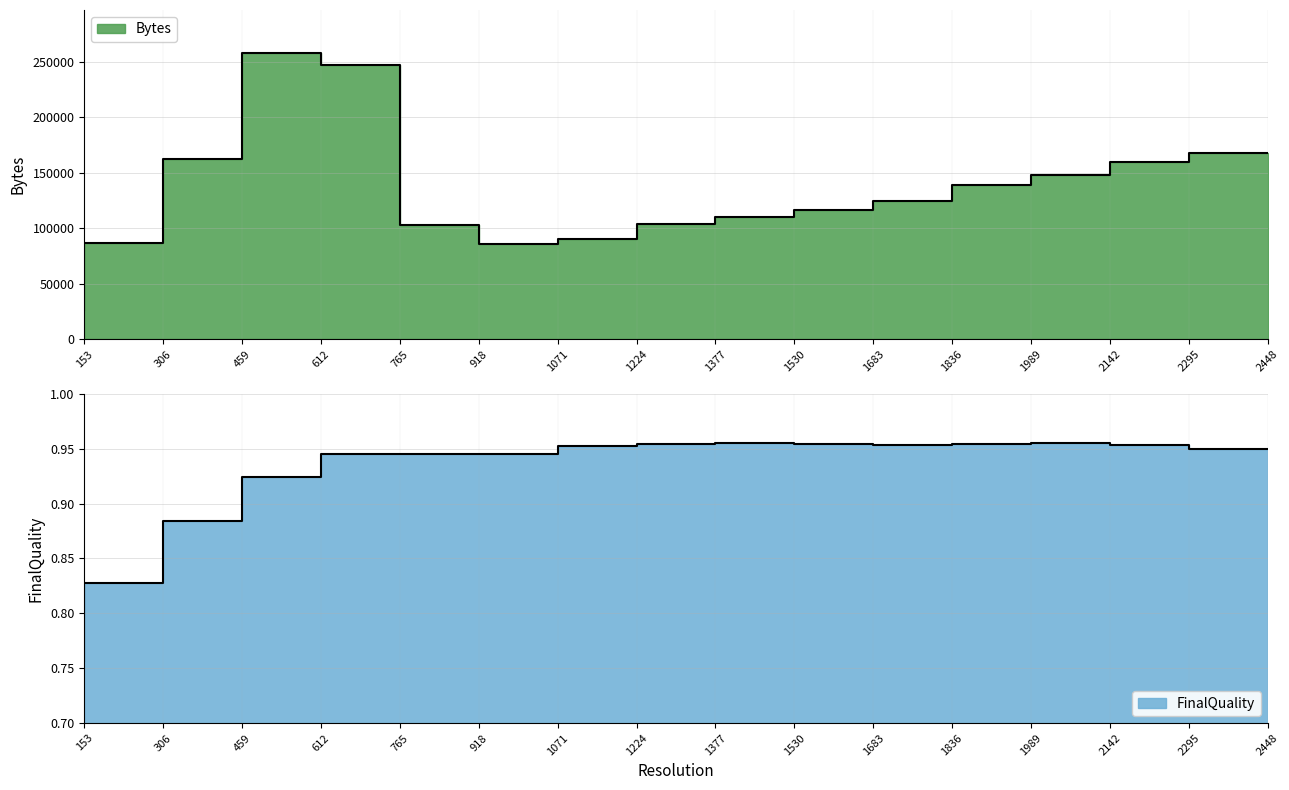

True or false: Bytes and FinalQuality cross at least once.

False